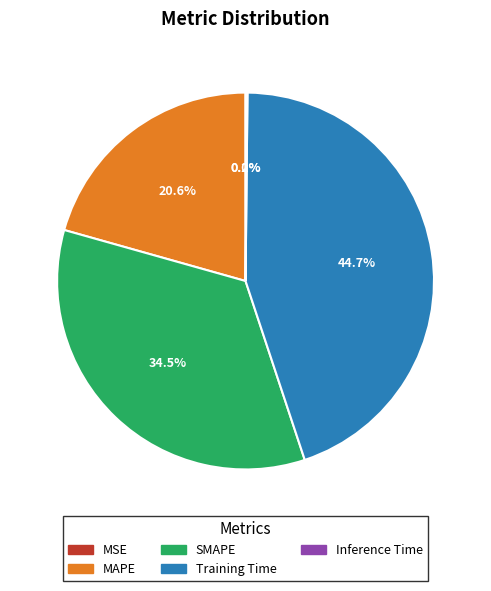

How much of the chart is everything except SMAPE?

65.5%